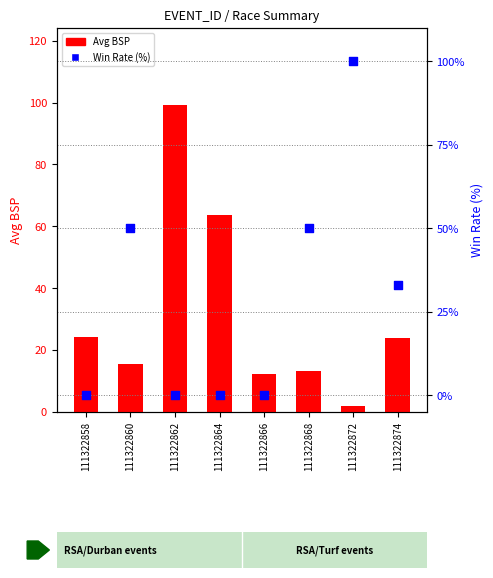

Which series has the largest total across all categories?

Avg BSP